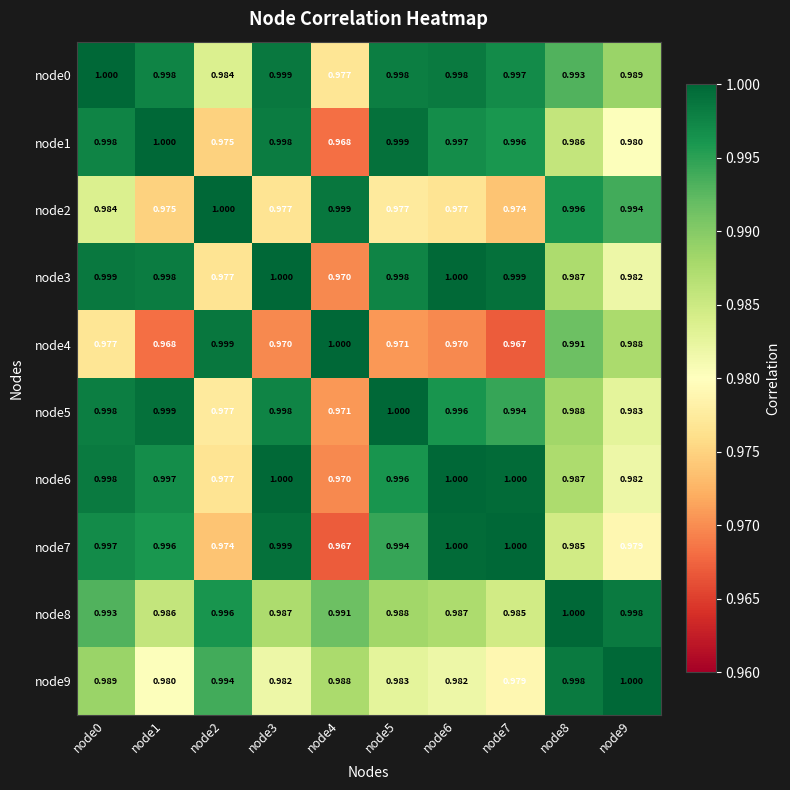

Count the number of categories in the chart.

10